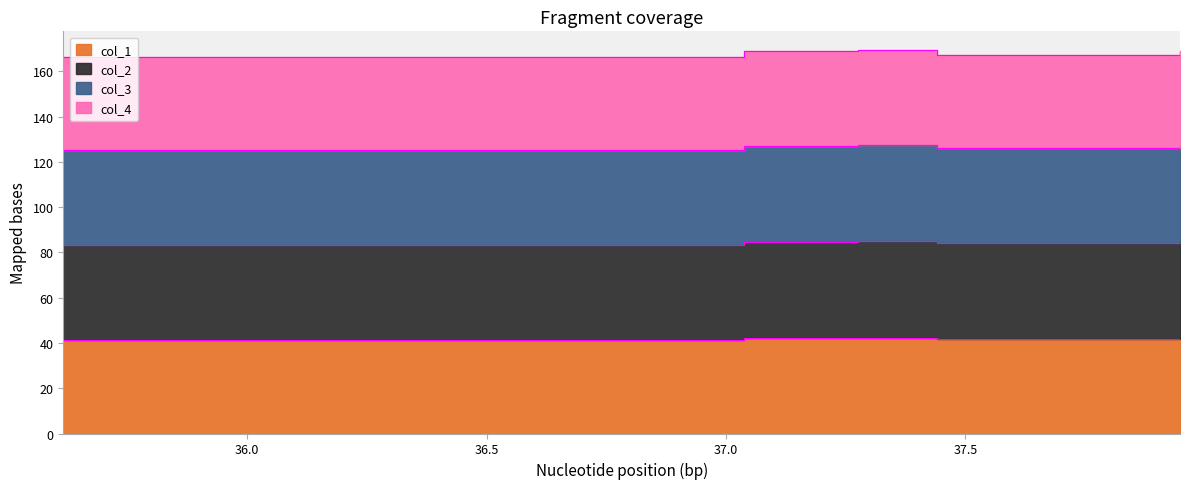

At which label does col_1 reach its peak?

37.276